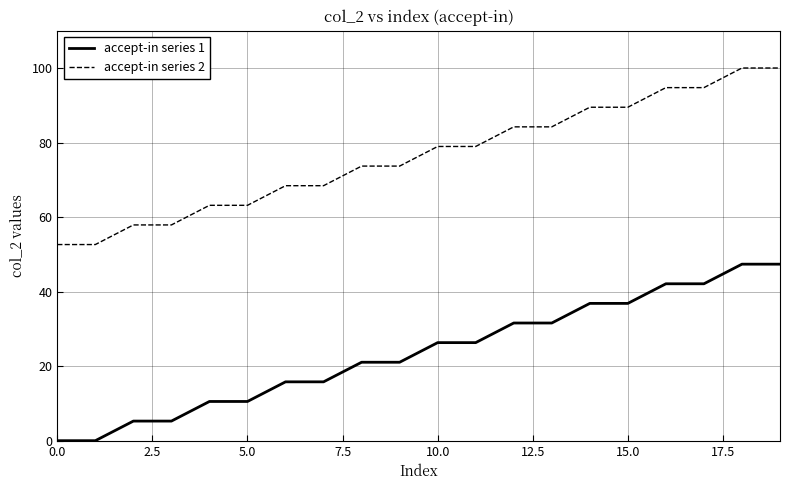

What is the highest value of the accept-in series 2 series?

100.0